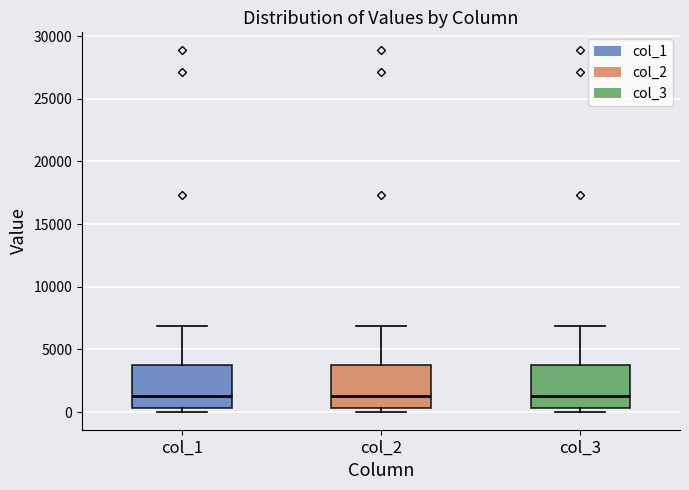

Where does the upper whisker of the box for col_1 end on the y-axis? The values are not printed on the chart, so give them approximately, as read against the axis.

7000